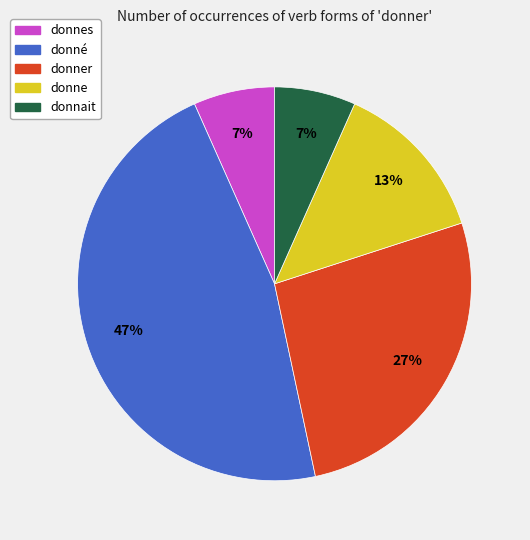

What is the largest slice in the pie chart?

donné